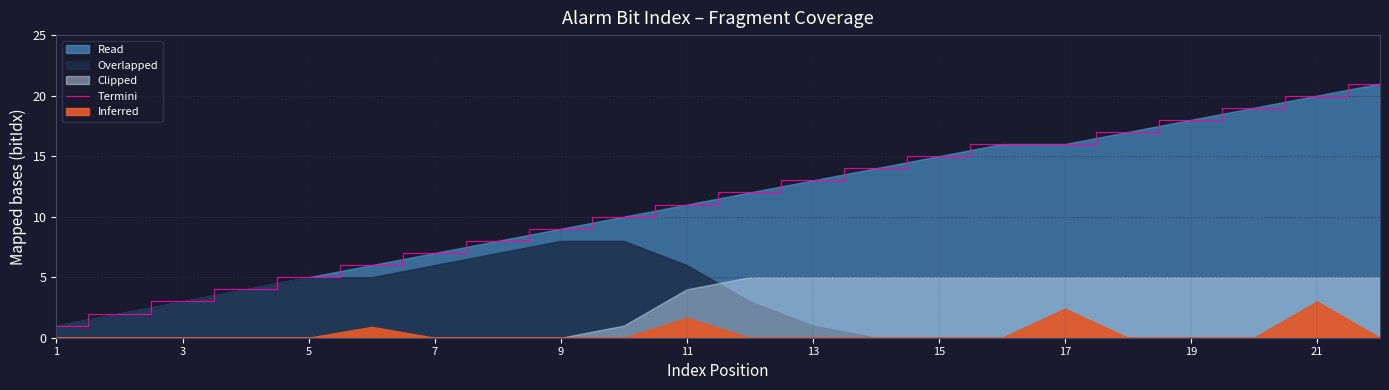

The value of Termini at 11 is 7. True or false?

False